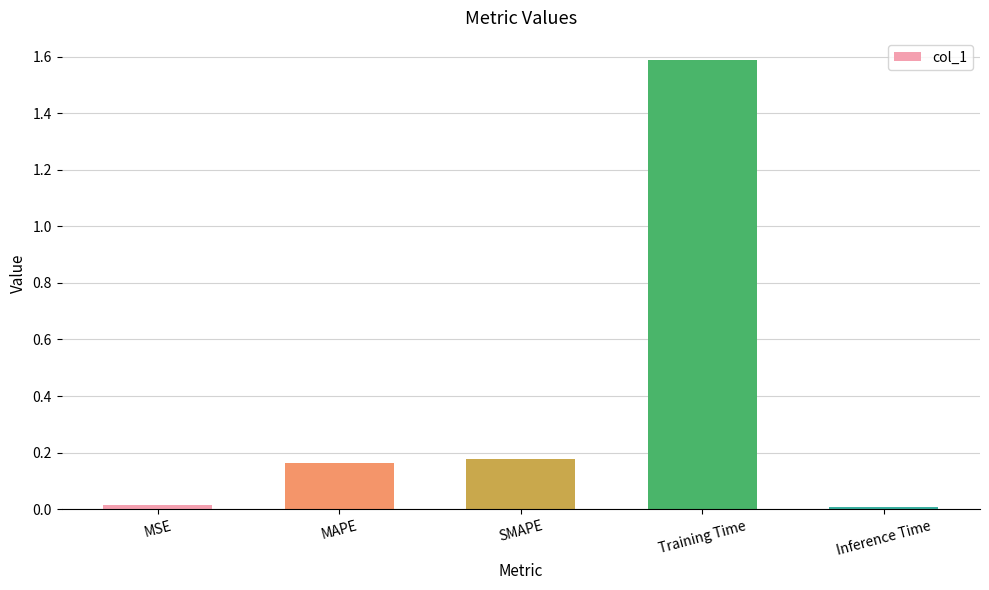

What is the maximum value shown in the chart?

1.6